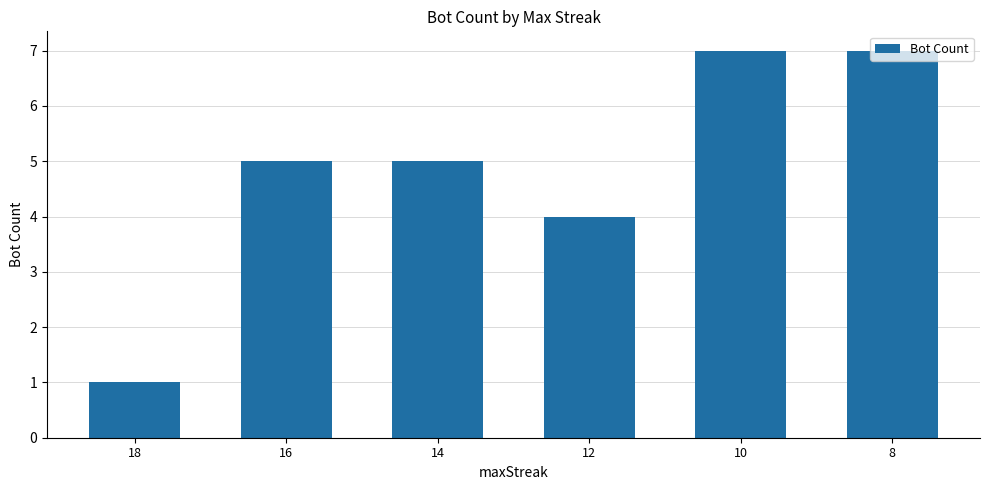

Is it true that the value at 8 is 10?

False